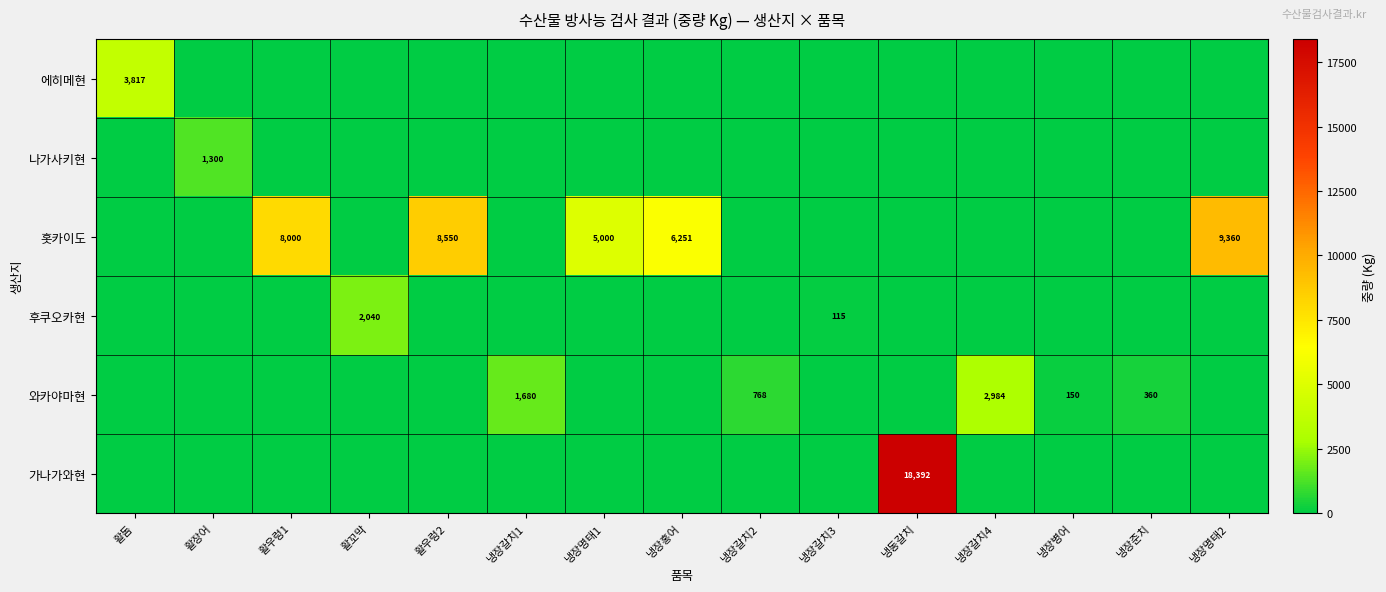

What is the maximum value shown in the chart?

18392